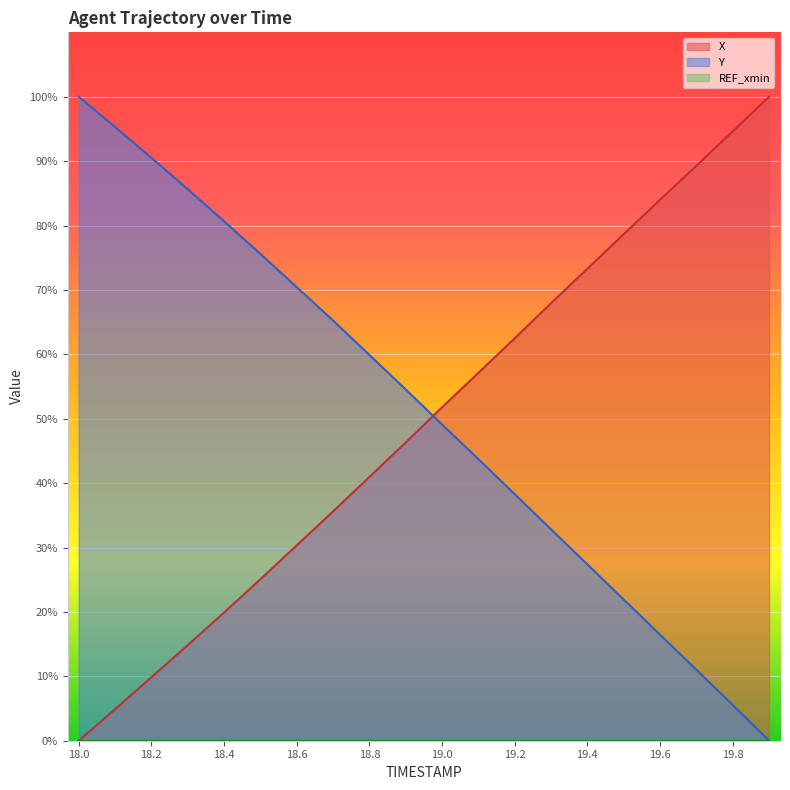

What is the difference between the highest and lowest values at 18.0?

100.0